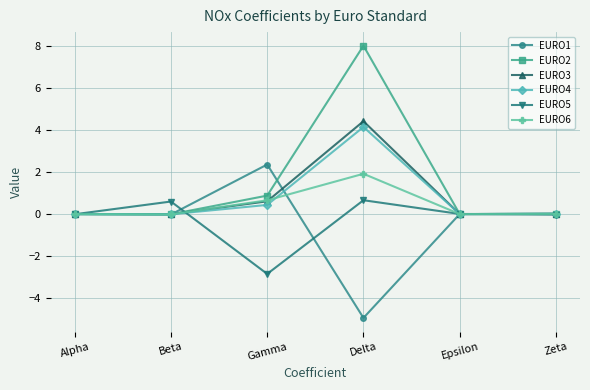

Does the chart display data point markers on the line(s)?

Yes